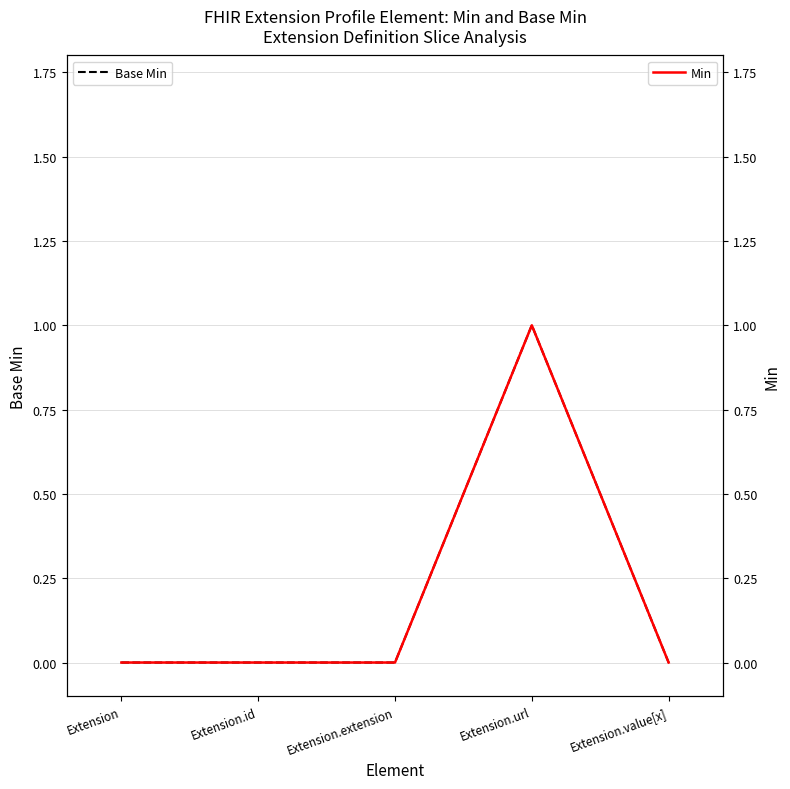

Is it true that Base Min equals -1 at Extension.id?

False